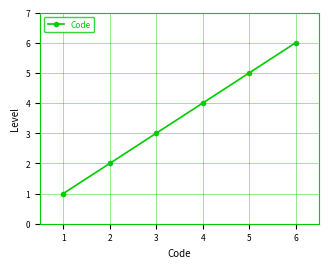

True or false: the data has more than 1 interior local peaks.

False